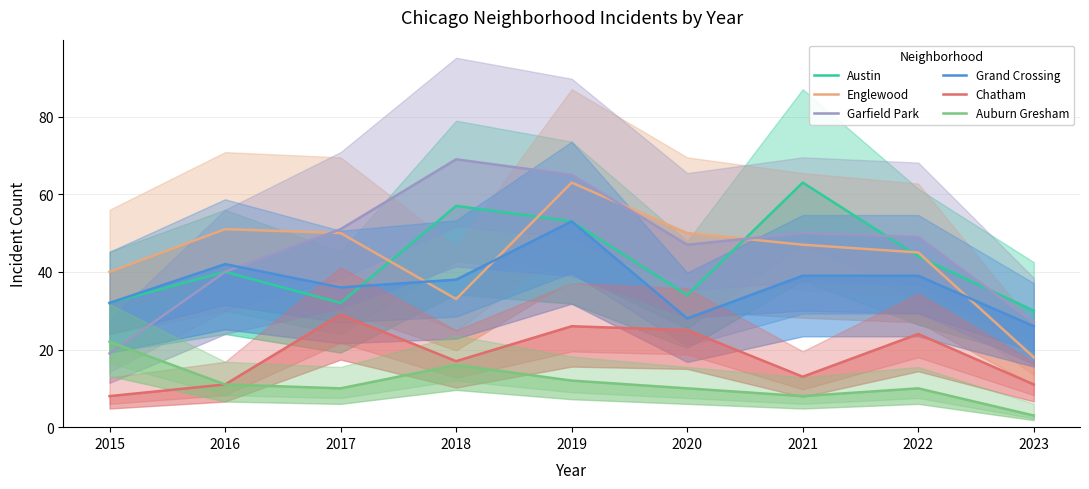

Which label corresponds to the largest value in the chart?

2018